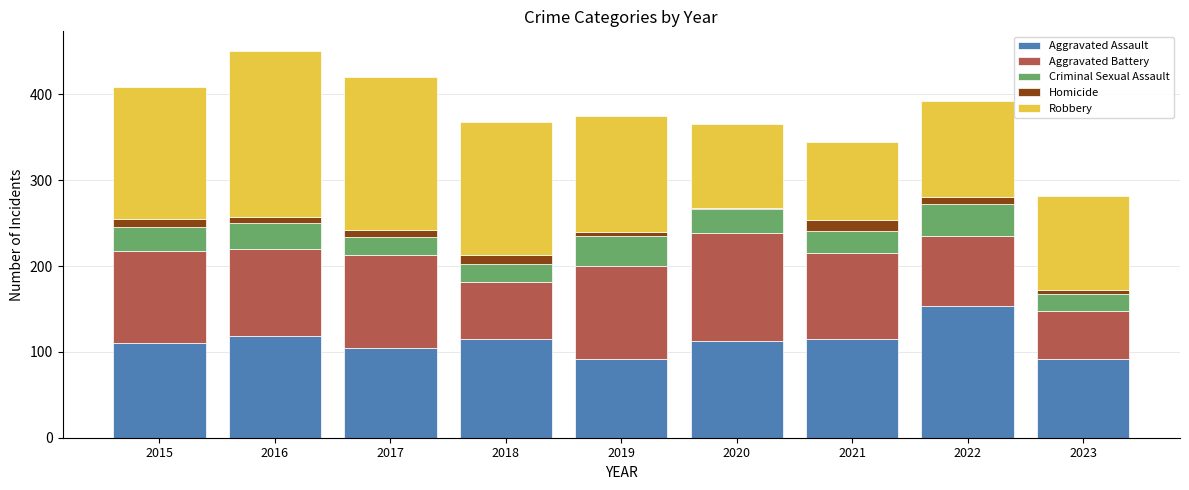

Is it true that Aggravated Assault equals 144 at 2023?

False